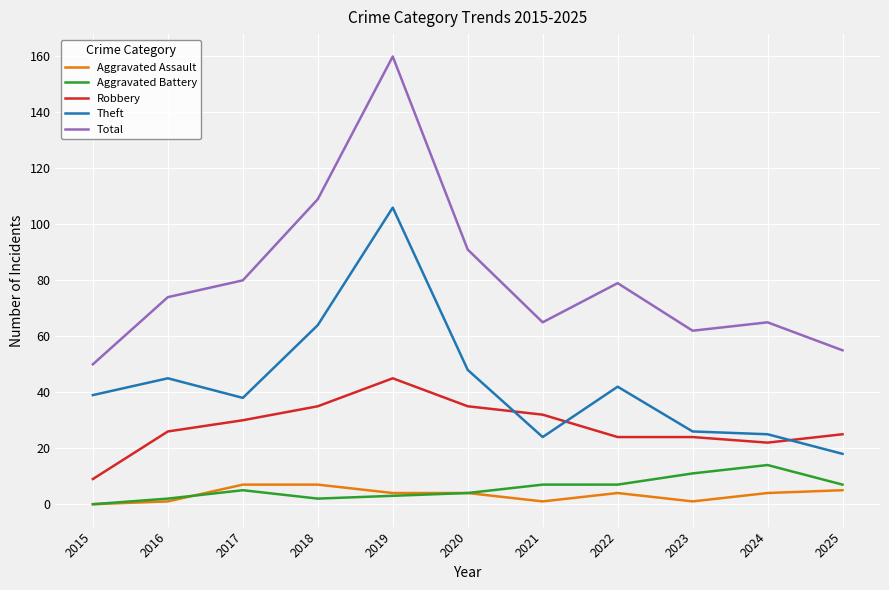

True or false: Total and Aggravated Assault intersect in this chart.

False